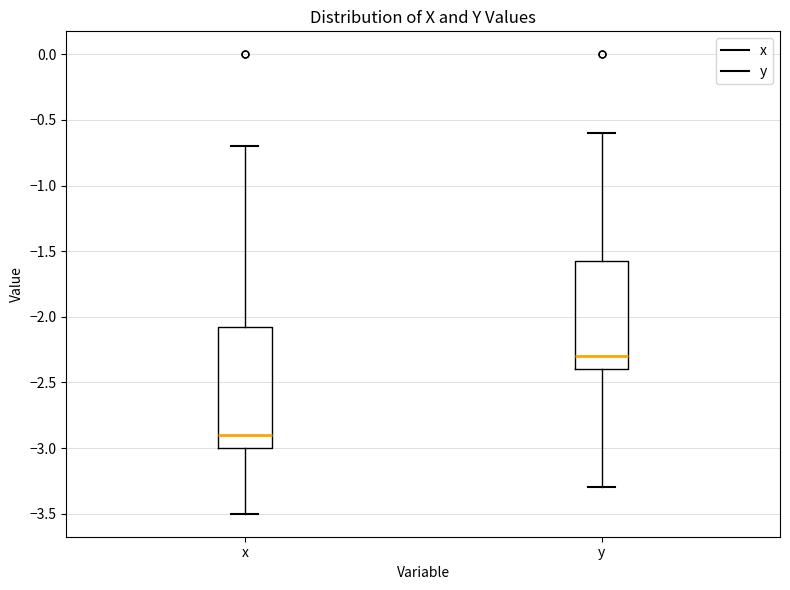

Reading left to right, read every box against the y-axis: the position of its median line, the range the box covers, and the ends of its whiskers. The values are not printed on the chart, so give them approximately, as read against the axis.

x: median -2.90, box -3.00 to -2.05, whiskers -3.50 to -0.70
y: median -2.30, box -2.40 to -1.55, whiskers -3.30 to -0.60